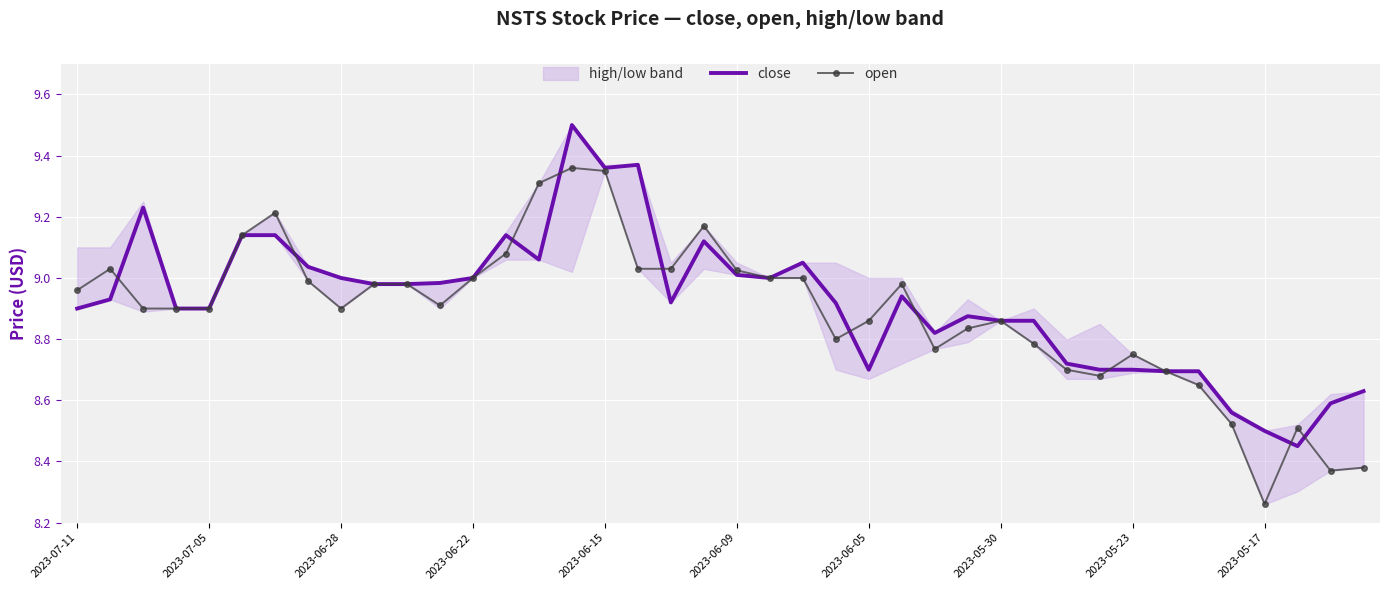

Rank the series by their average value, from highest to lowest.

close, open